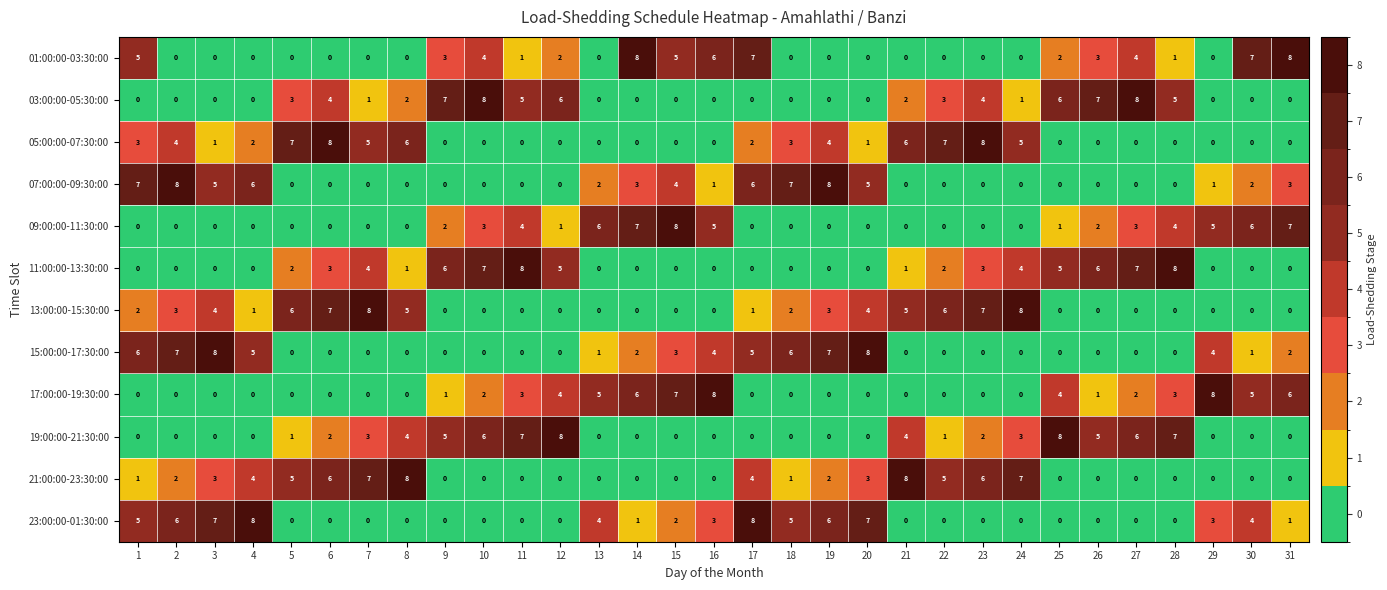

What is the total value across all series at 21?

26